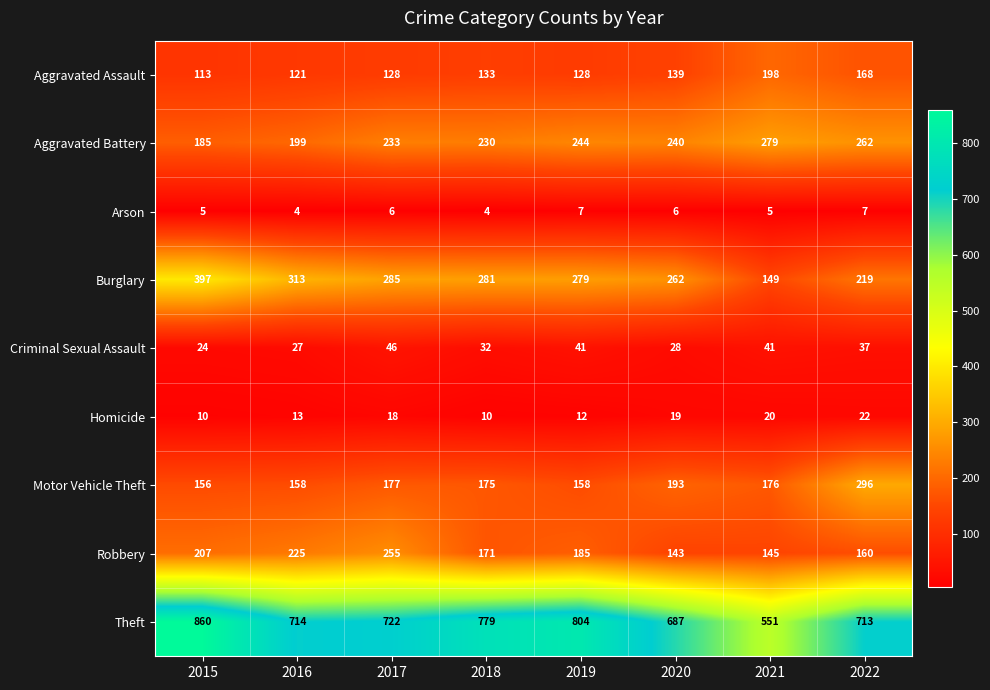

Count the Arson values in the range 5 to 7.

6